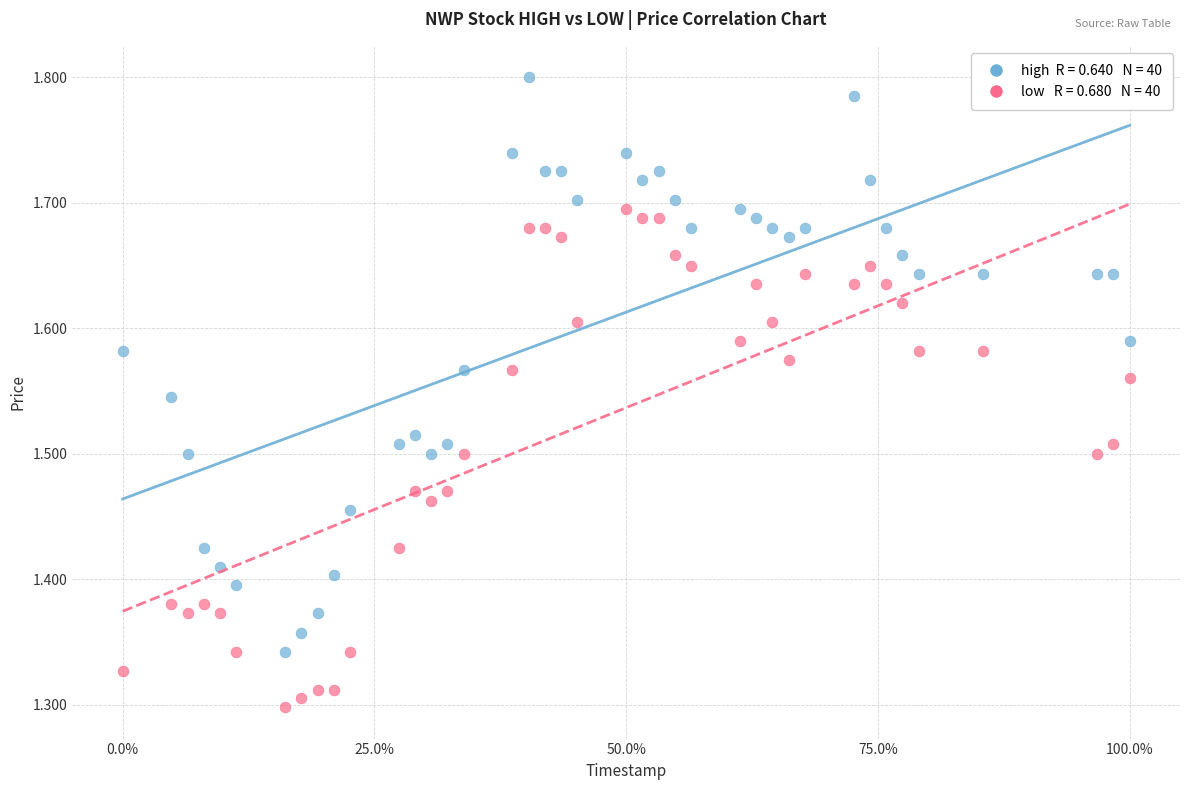

Across all data points, what is the range of X values (max minus min)?

1.0